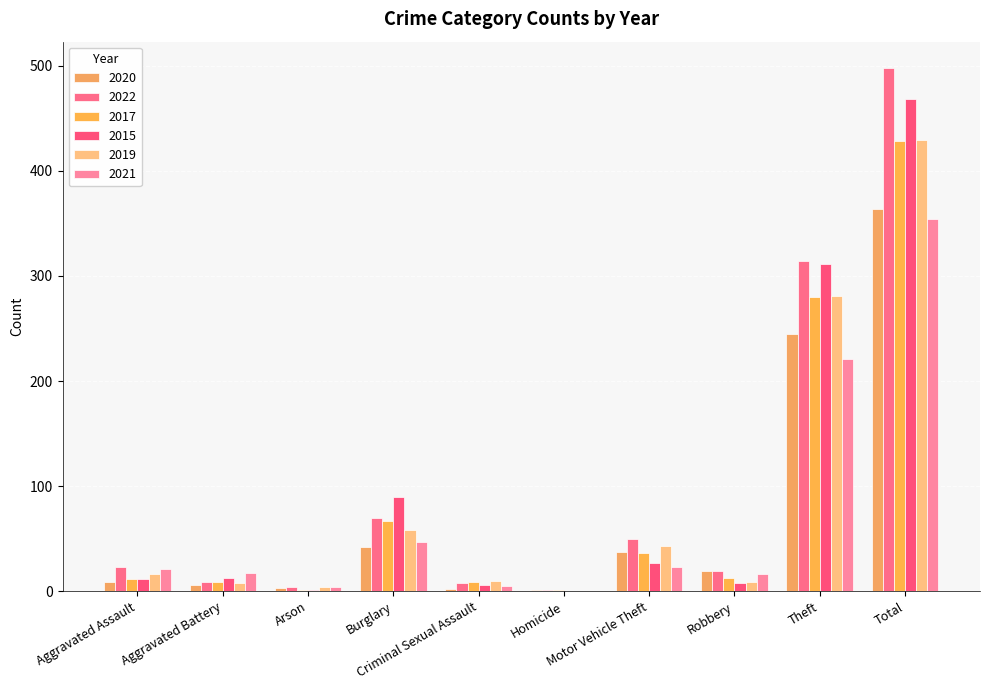

Count the number of data series in this chart.

6